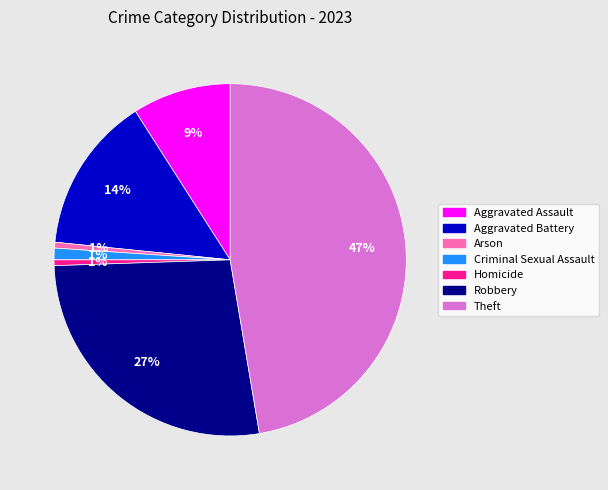

How many segments does this pie chart have?

7